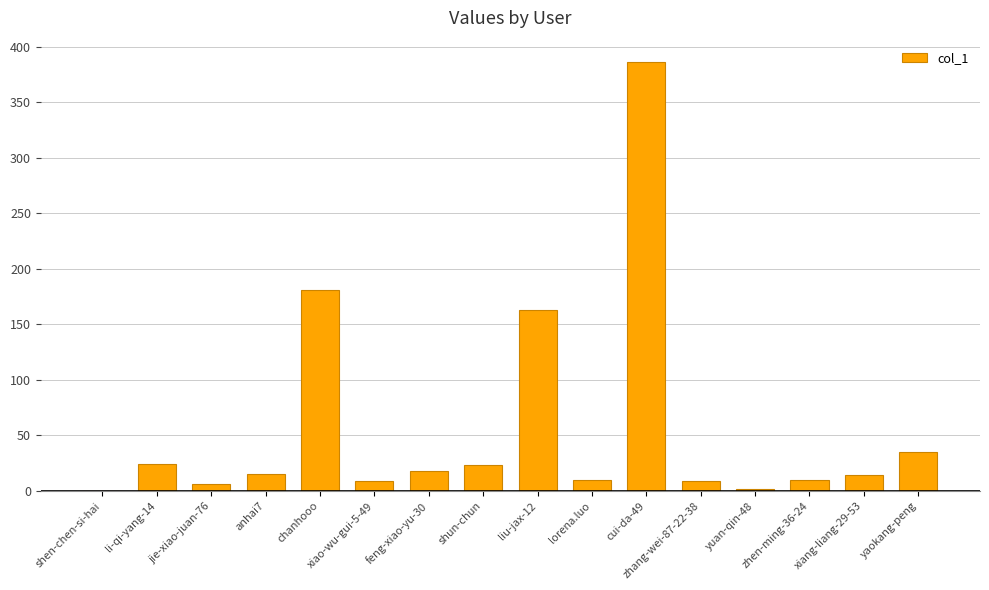

Is it true that the value at cui-da-49 is 386?

True